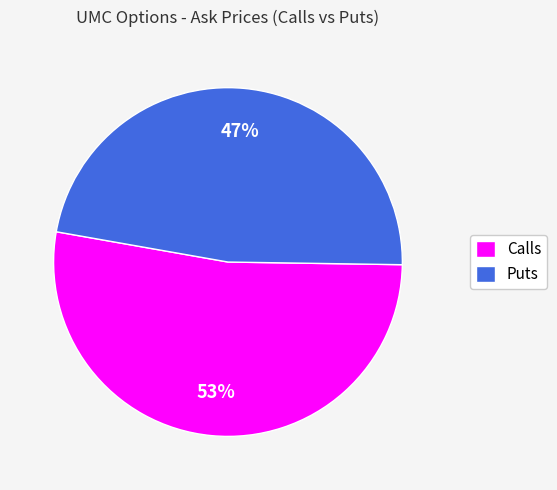

Is the sum of Calls and Puts greater than half?

Yes